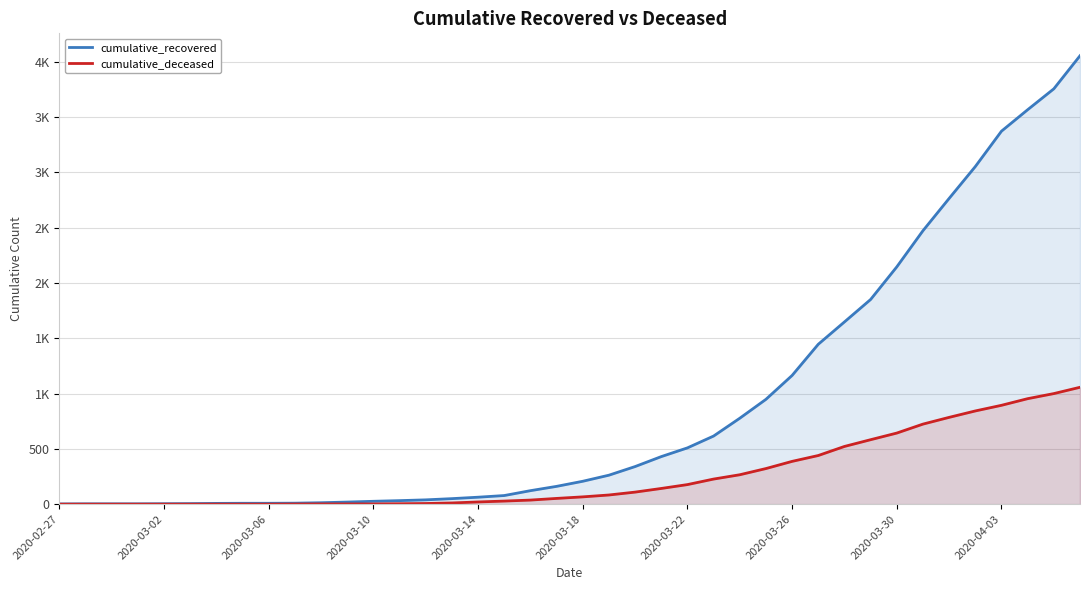

Rank the series at 2020-03-02 from highest to lowest value.

cumulative_recovered, cumulative_deceased